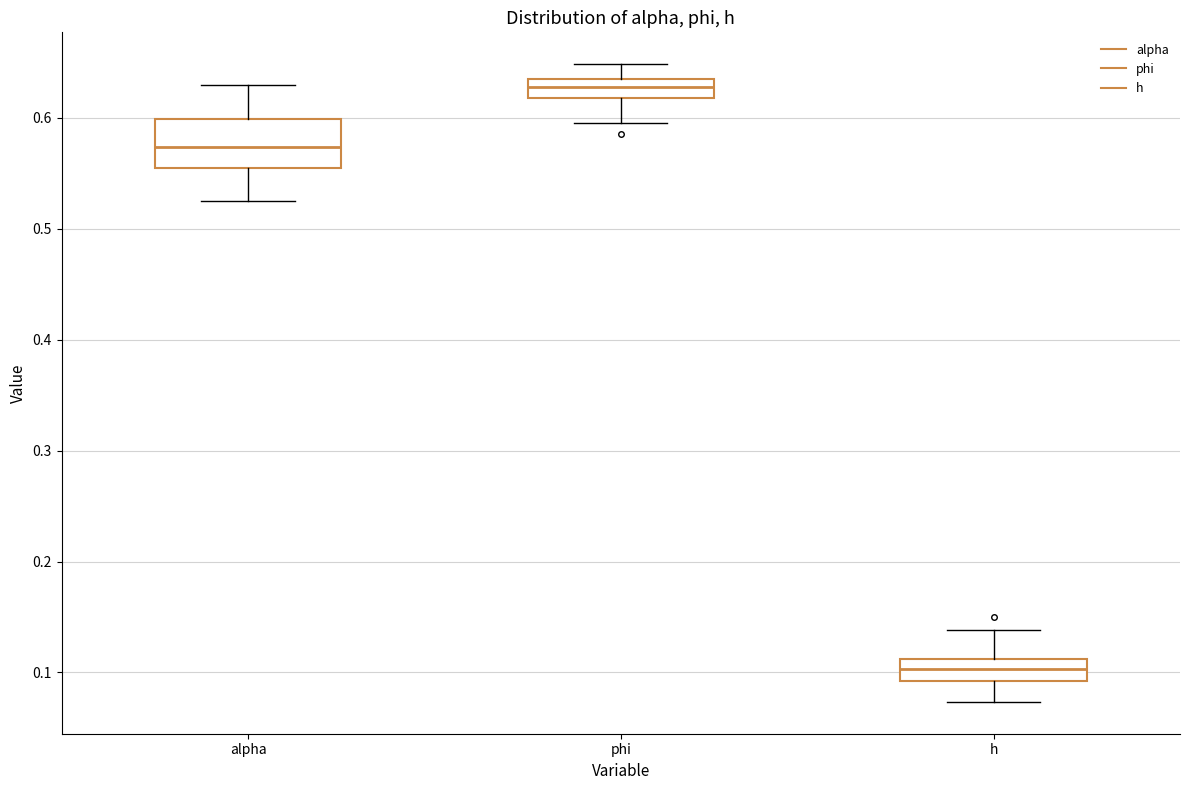

Where is the upper edge of the box for alpha on the y-axis? The values are not printed on the chart, so give them approximately, as read against the axis.

0.60